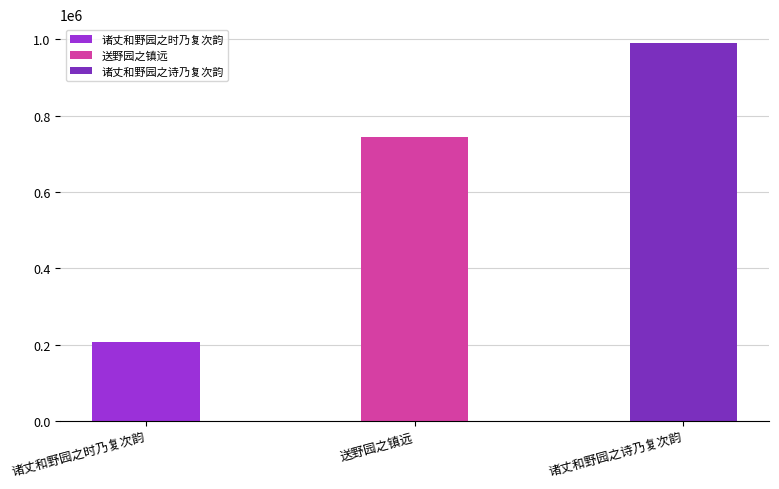

What is the label of the 2nd bar from the right?

送野园之镇远